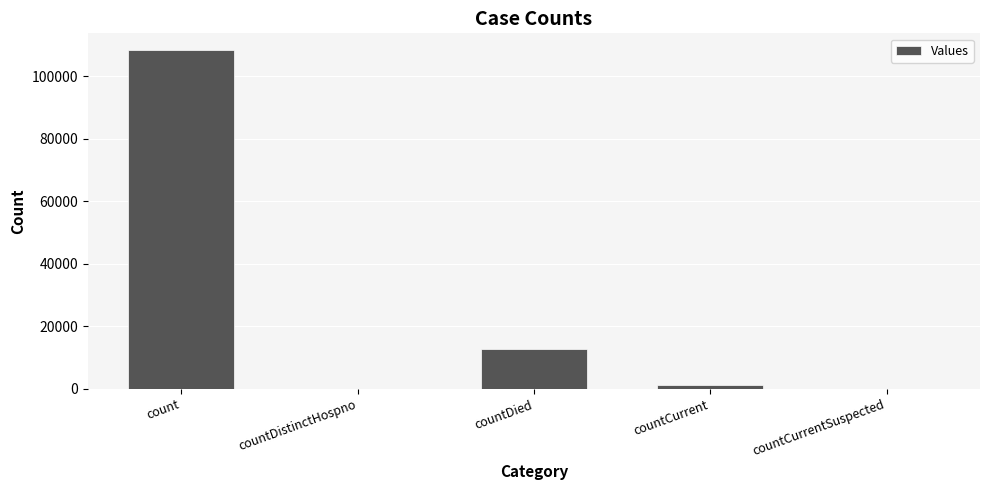

How many data points does each series have?

5